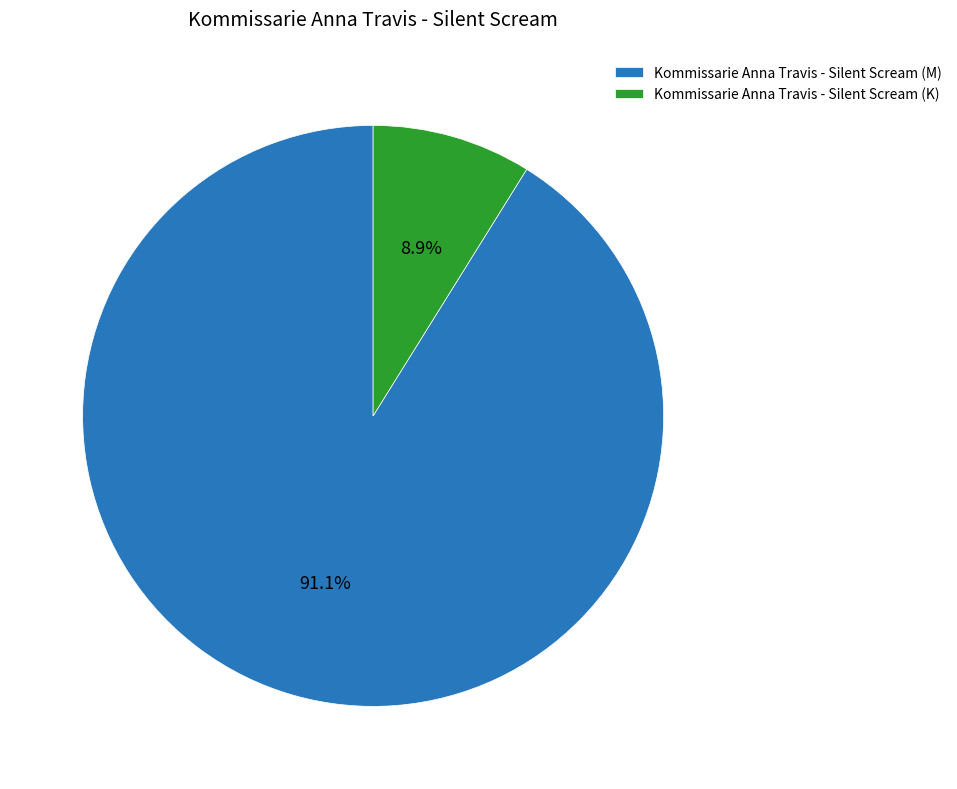

To the nearest percent, what portion does Kommissarie Anna Travis - Silent Scream (K) represent?

9%